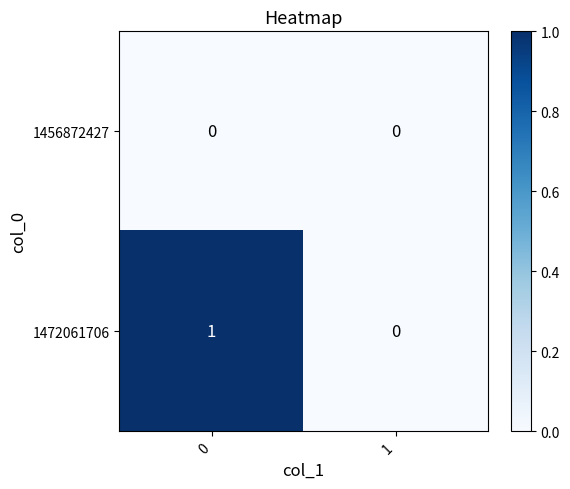

Reading right to left, transcribe all the data shown in this chart.

1456872427: 0	0
1472061706: 0	1